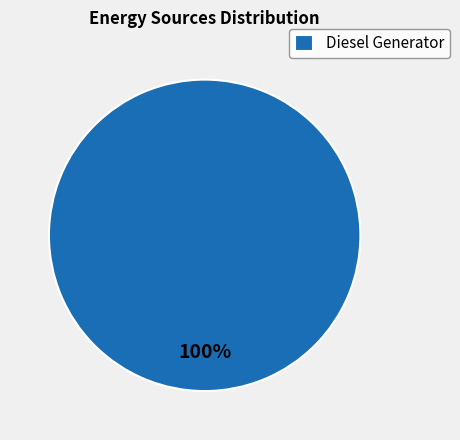

What percentage is the Diesel Generator slice, to the nearest percent?

100%